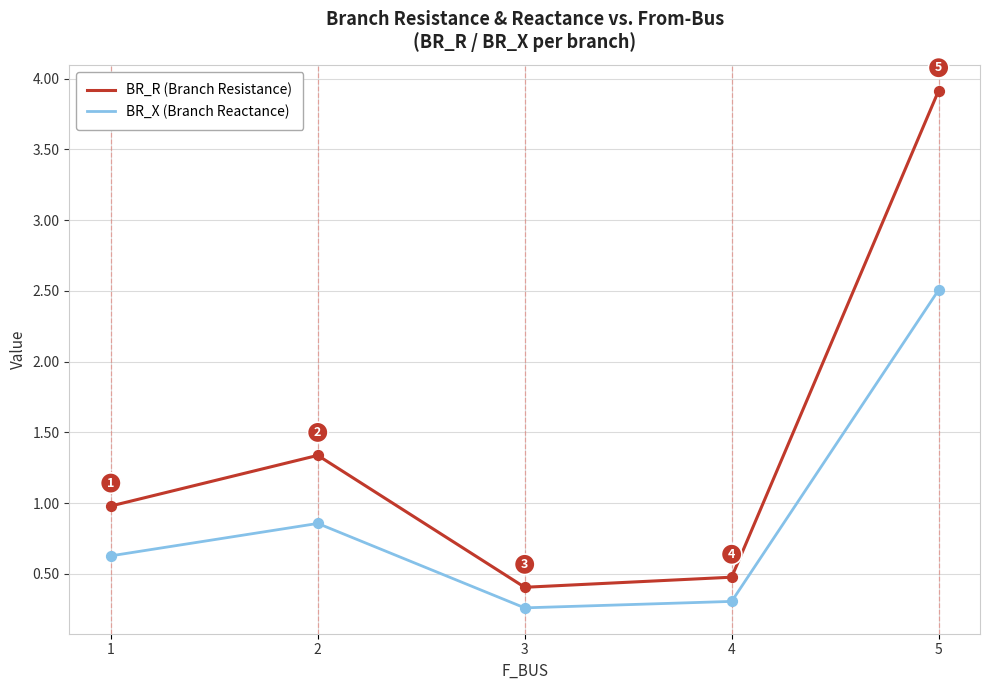

Which series has the largest range (max minus min)?

BR_R (Branch Resistance)